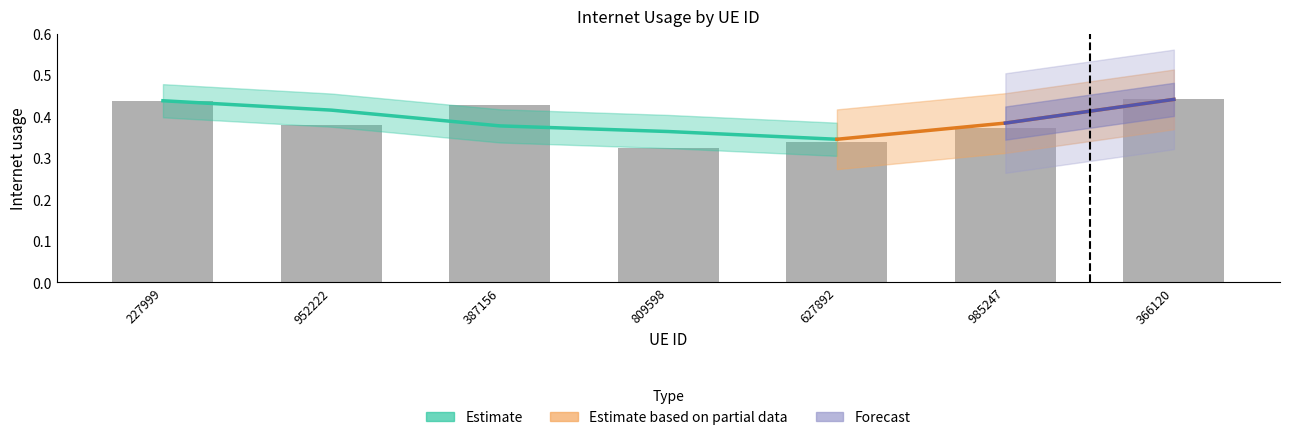

The value at 227999 is 0.7. True or false?

False